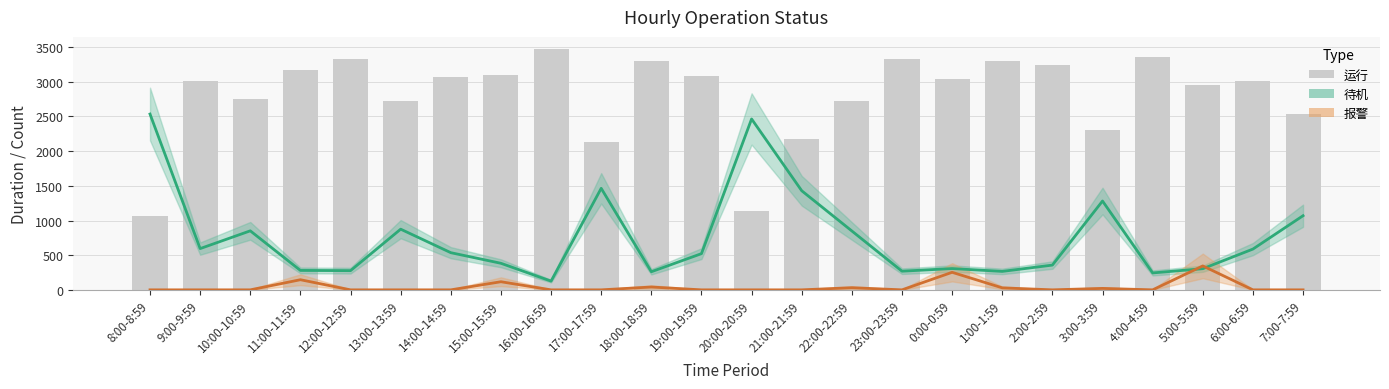

Rank the series at 15:00-15:59 from highest to lowest value.

运行, 待机, 报警